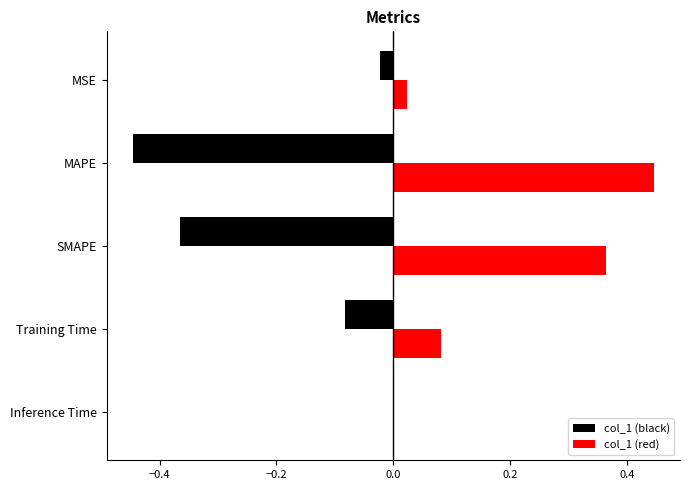

What is the sum of all col_1 (black) values?

-0.9